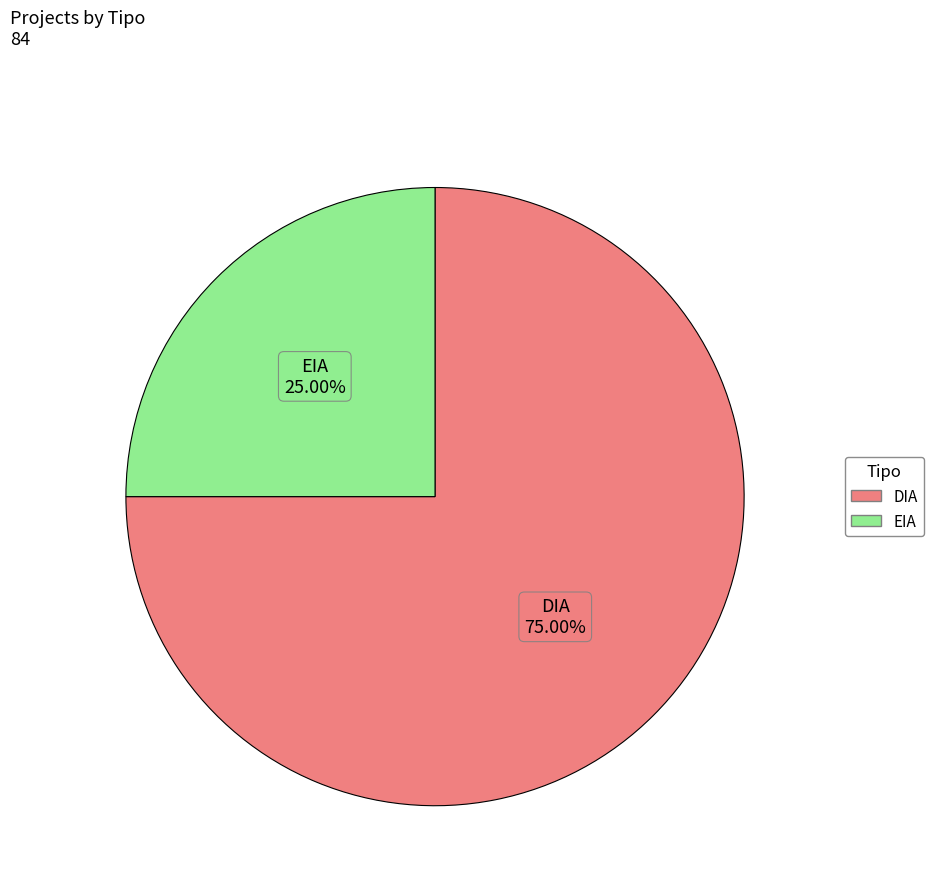

How many slices are in this pie chart?

2